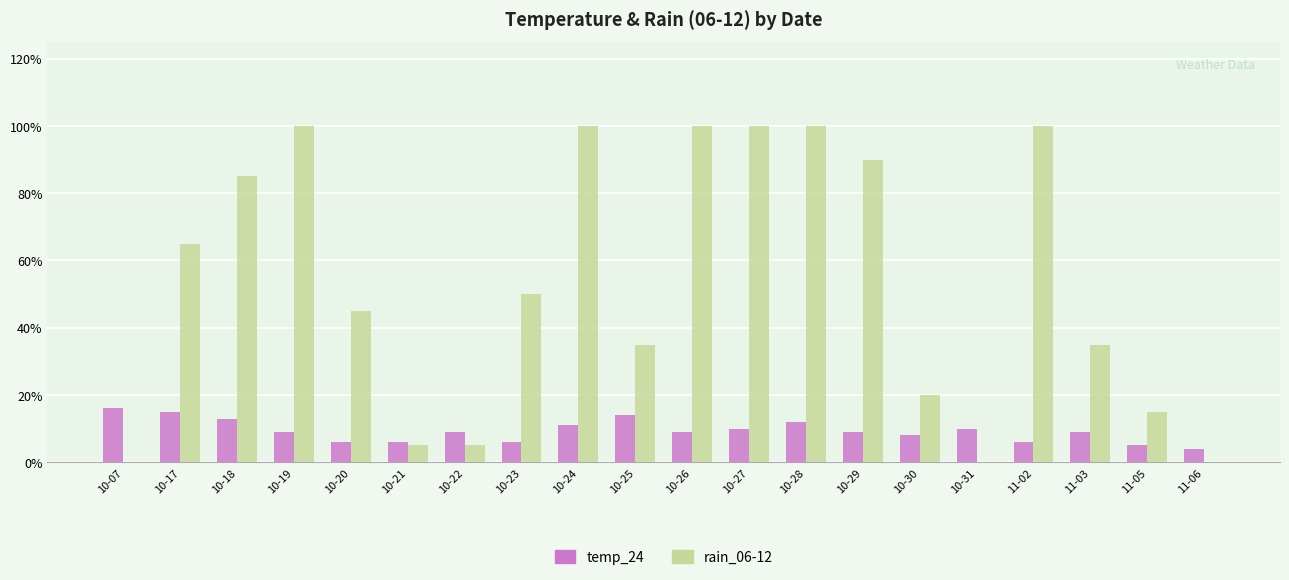

What is the sum of all rain_06-12 values?

1050